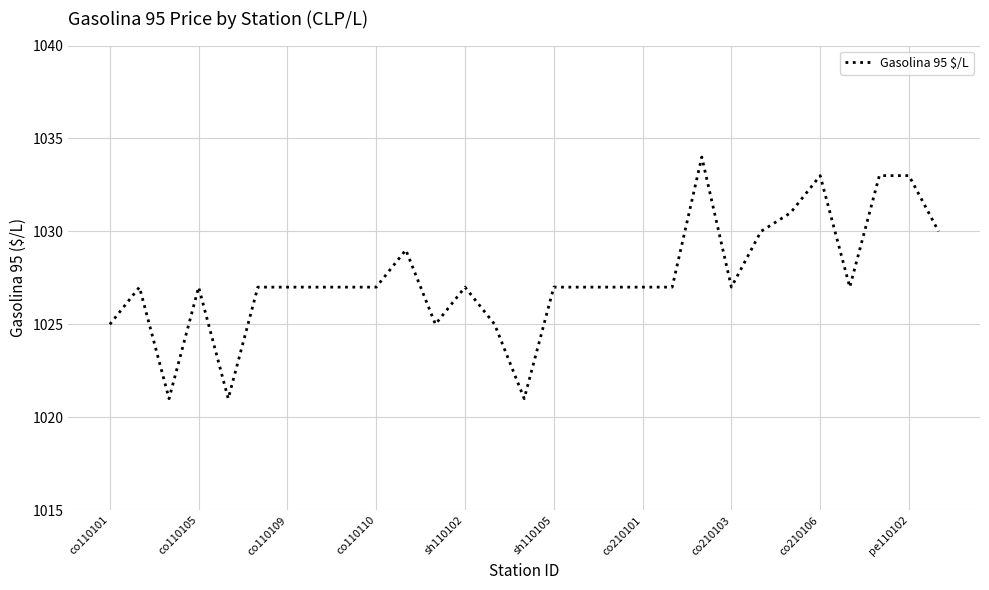

What is the smallest value displayed?

1021